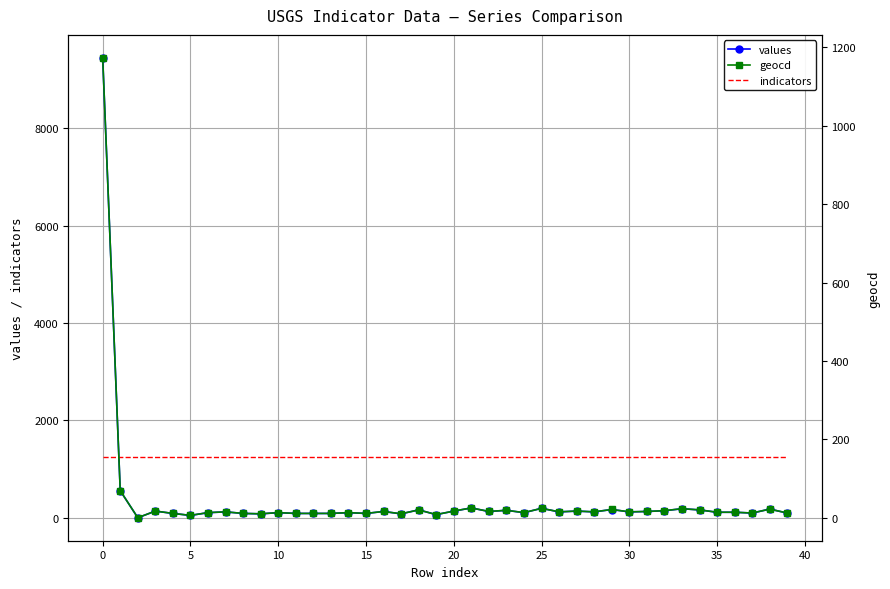

Between 14 and 28, which series saw the biggest shift?

values